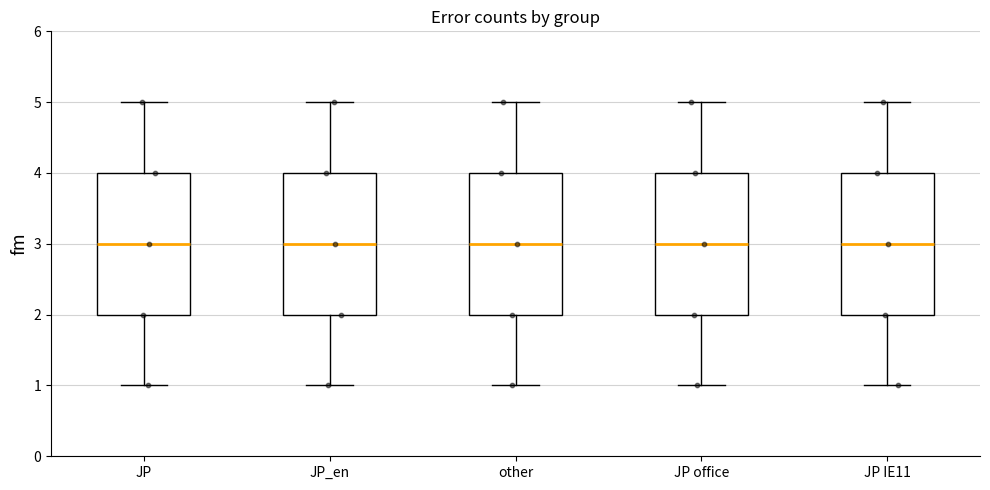

Reading left to right, read every box against the y-axis: the position of its median line, the range the box covers, and the ends of its whiskers. The values are not printed on the chart, so give them approximately, as read against the axis.

JP: median 3, box 2 to 4, whiskers 1 to 5
JP_en: median 3, box 2 to 4, whiskers 1 to 5
other: median 3, box 2 to 4, whiskers 1 to 5
JP office: median 3, box 2 to 4, whiskers 1 to 5
JP IE11: median 3, box 2 to 4, whiskers 1 to 5